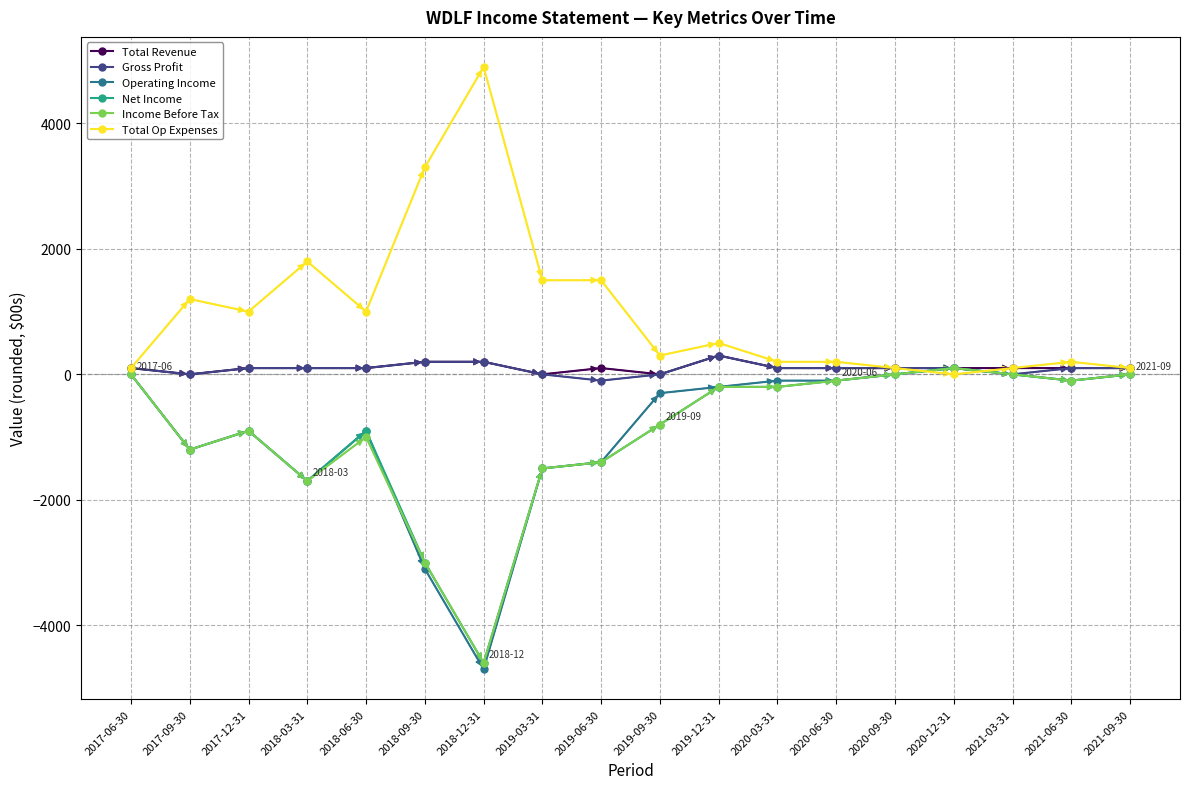

What are all the series names shown in the legend?

Total Revenue, Gross Profit, Operating Income, Net Income, Income Before Tax, Total Op Expenses